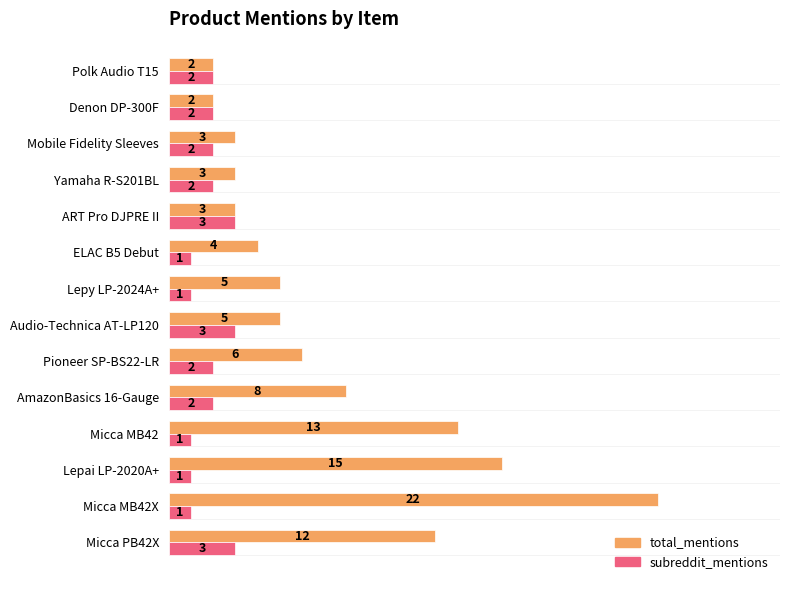

What is the sum of all subreddit_mentions values?

26